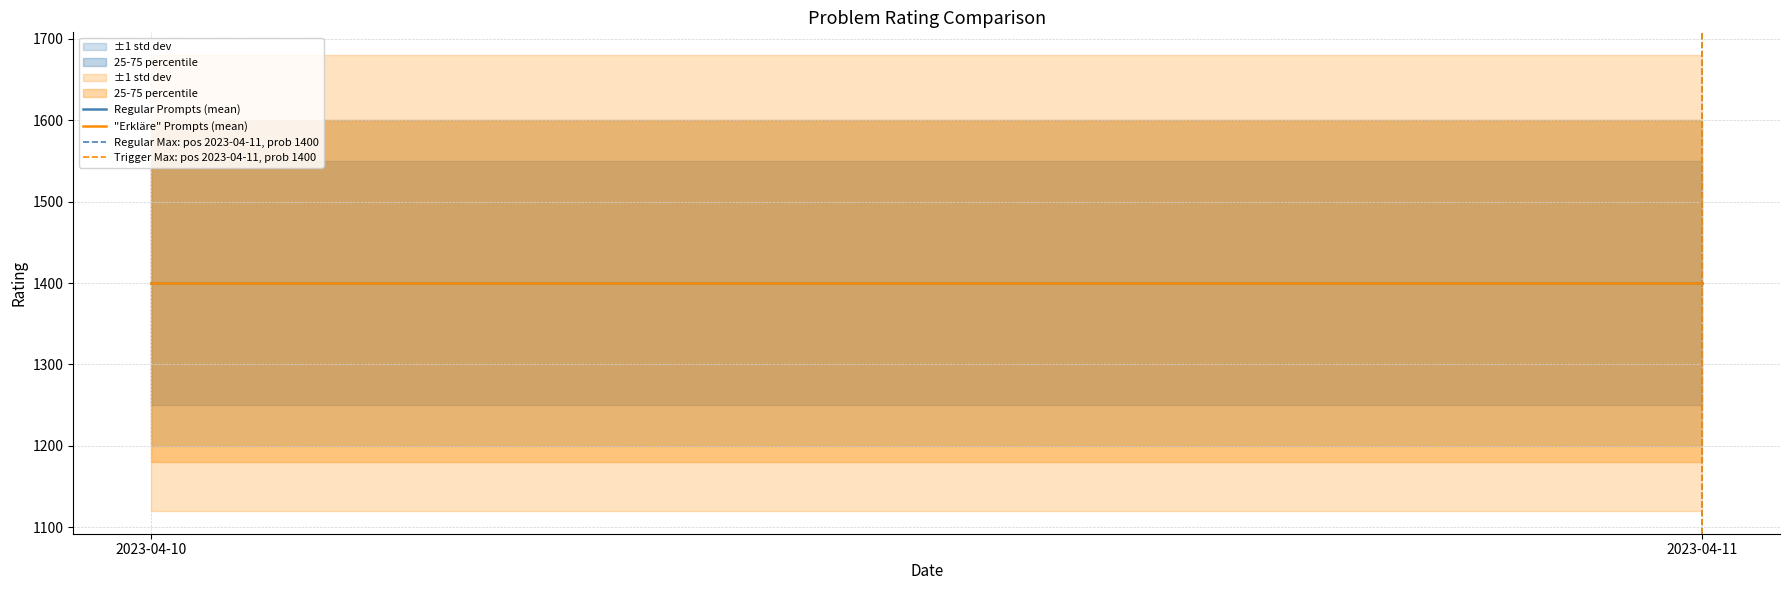

What is the sum of the Regular Max: pos 2023-04-11, prob 1400 values at 2023-04-11 and 2023-04-10?

1